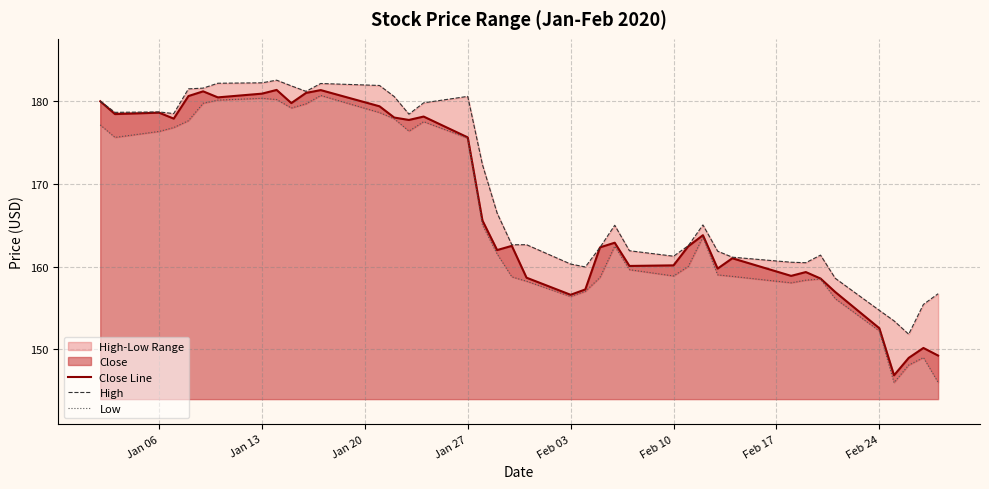

What is the difference between the maximum and minimum values in the Close Line series?

34.5